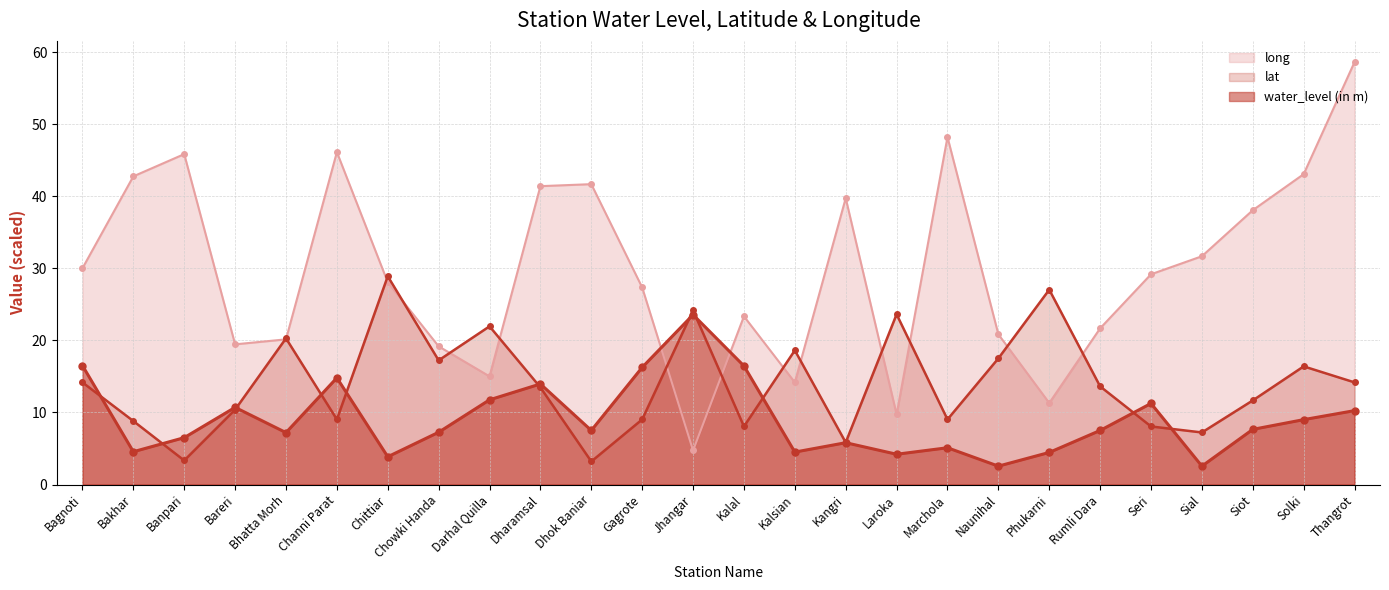

Is it true that long equals 39.7 at Kangri?

True